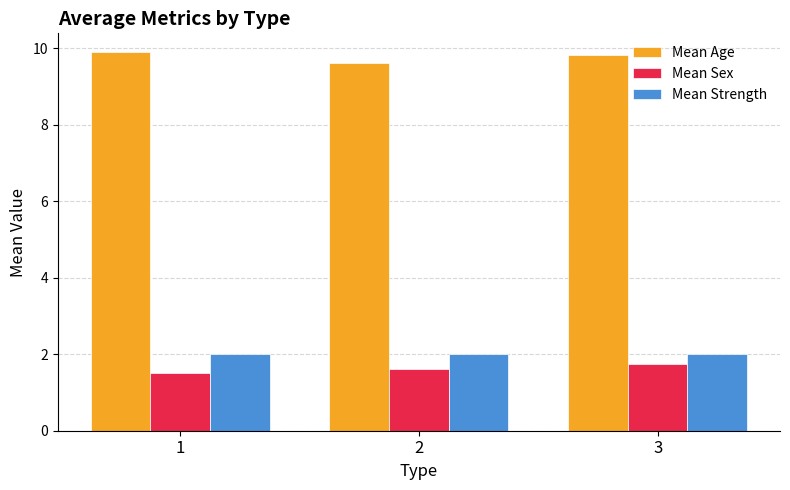

Is the value of Mean Age at 3 greater than the value of Mean Sex at 3?

Yes